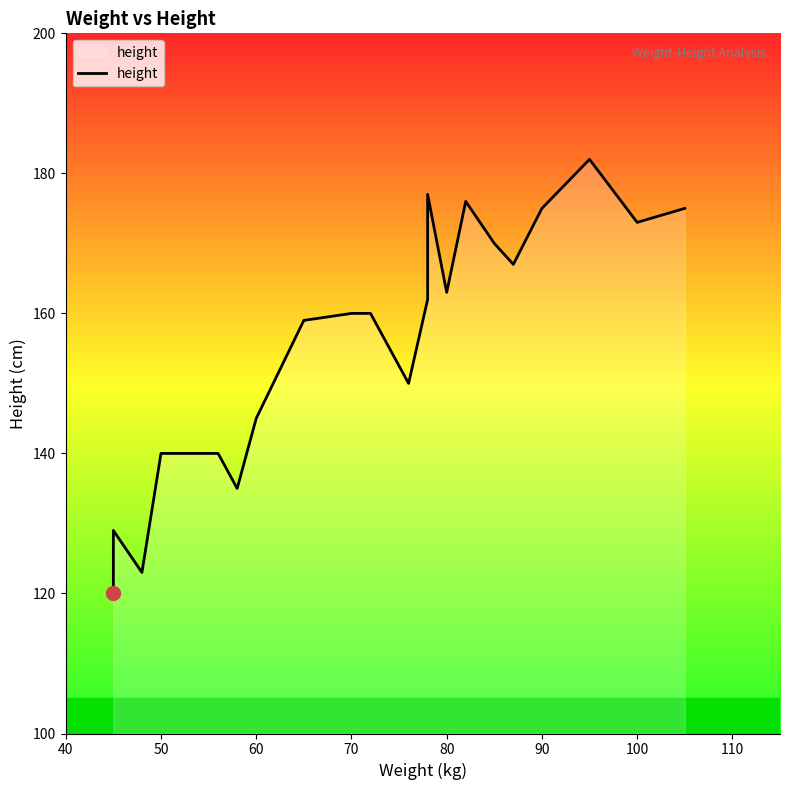

What is the maximum value shown in the chart?

182